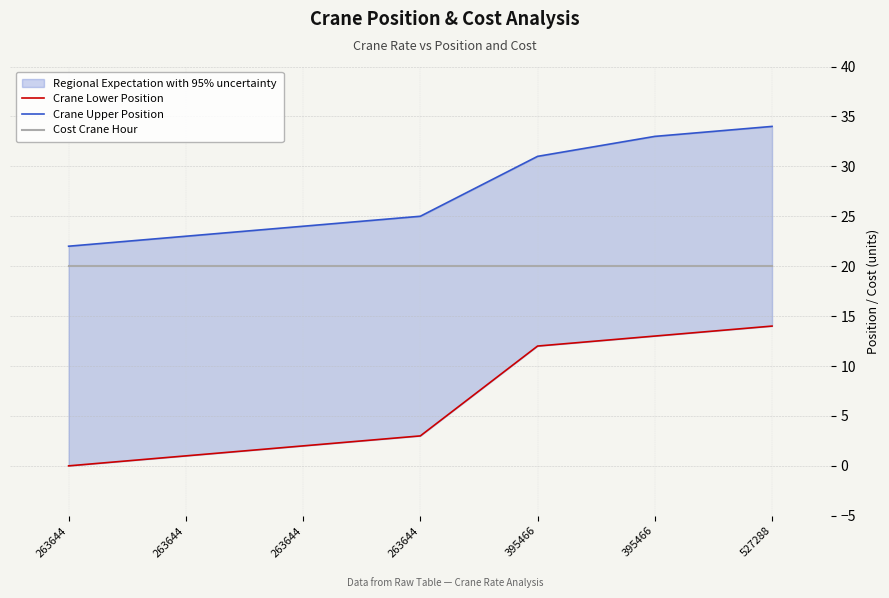

True or false: Cost Crane Hour and Crane Lower Position cross at least once.

False